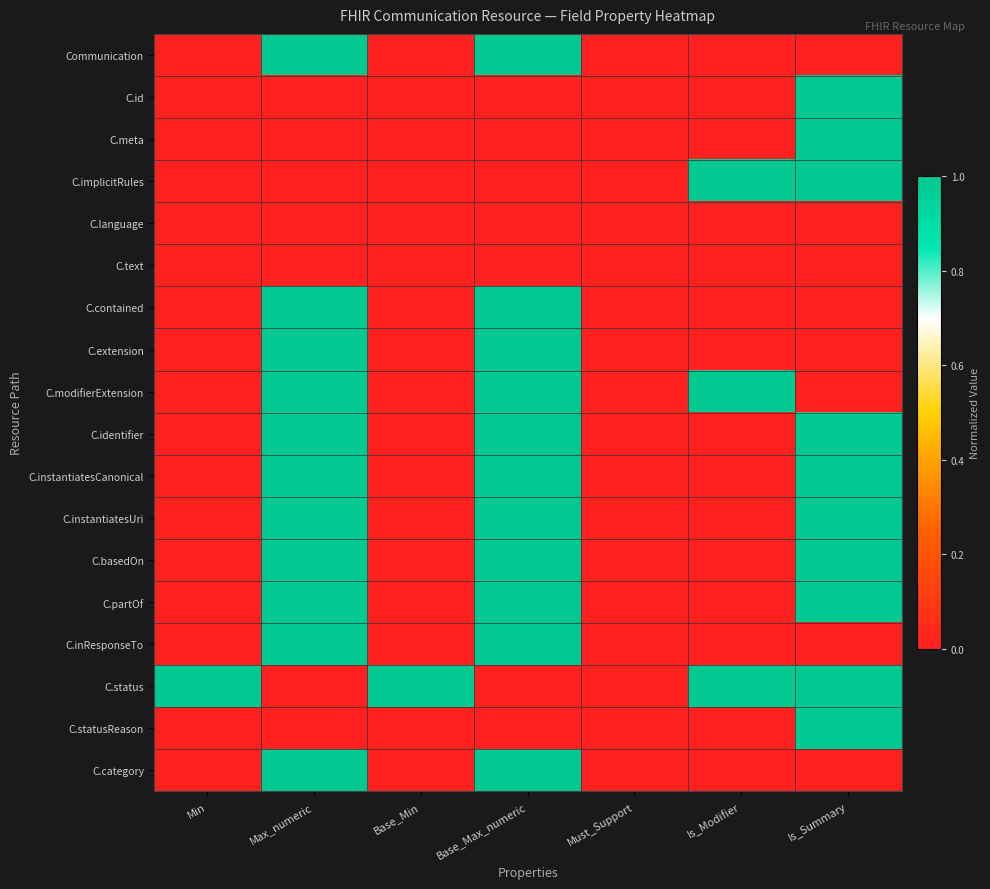

At how many categories does at least one series exceed 0?

6